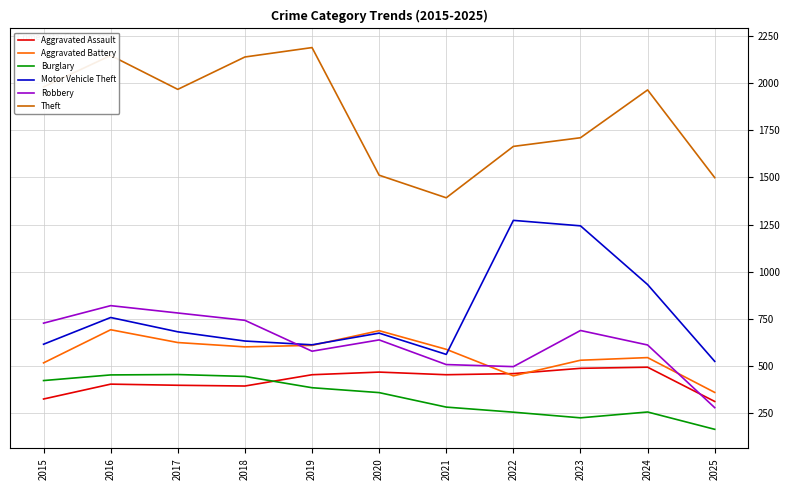

Which series ends up on top after the final intersection of Aggravated Battery and Aggravated Assault?

Aggravated Battery